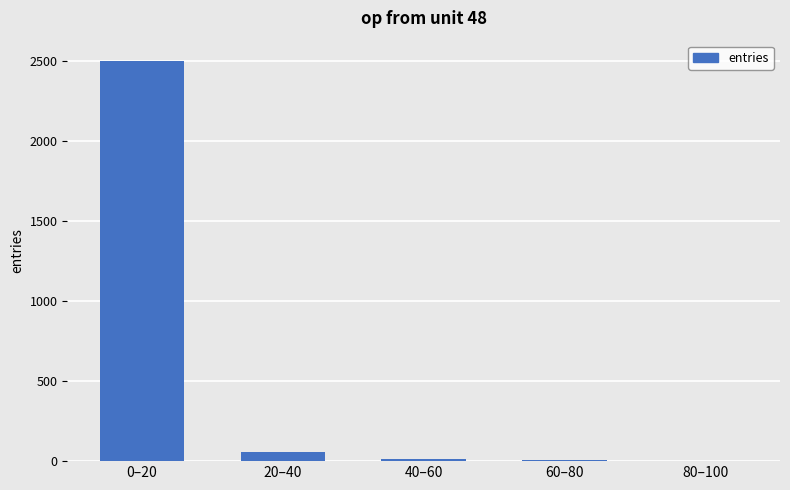

The chart shows a value of 4 at 60–80. True or false?

True